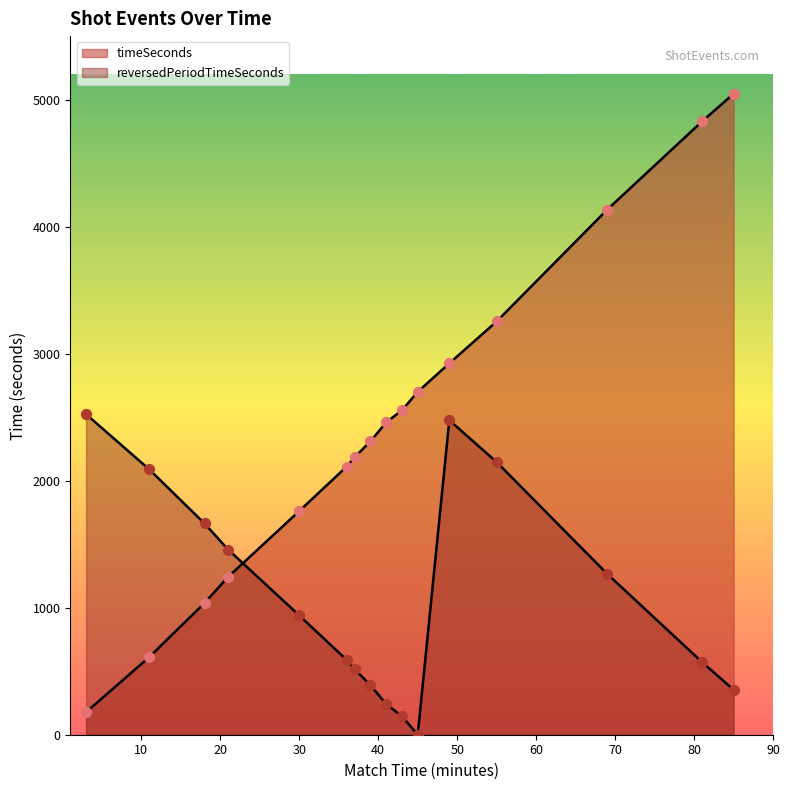

Which series has the widest spread of Y values?

timeSeconds